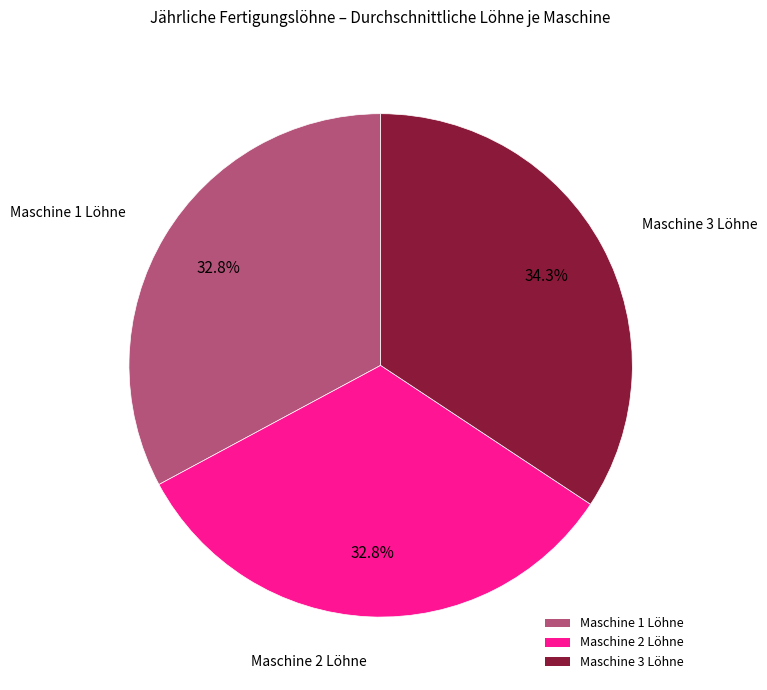

To the nearest percent, what percentage of the pie is Maschine 2 Löhne?

33%